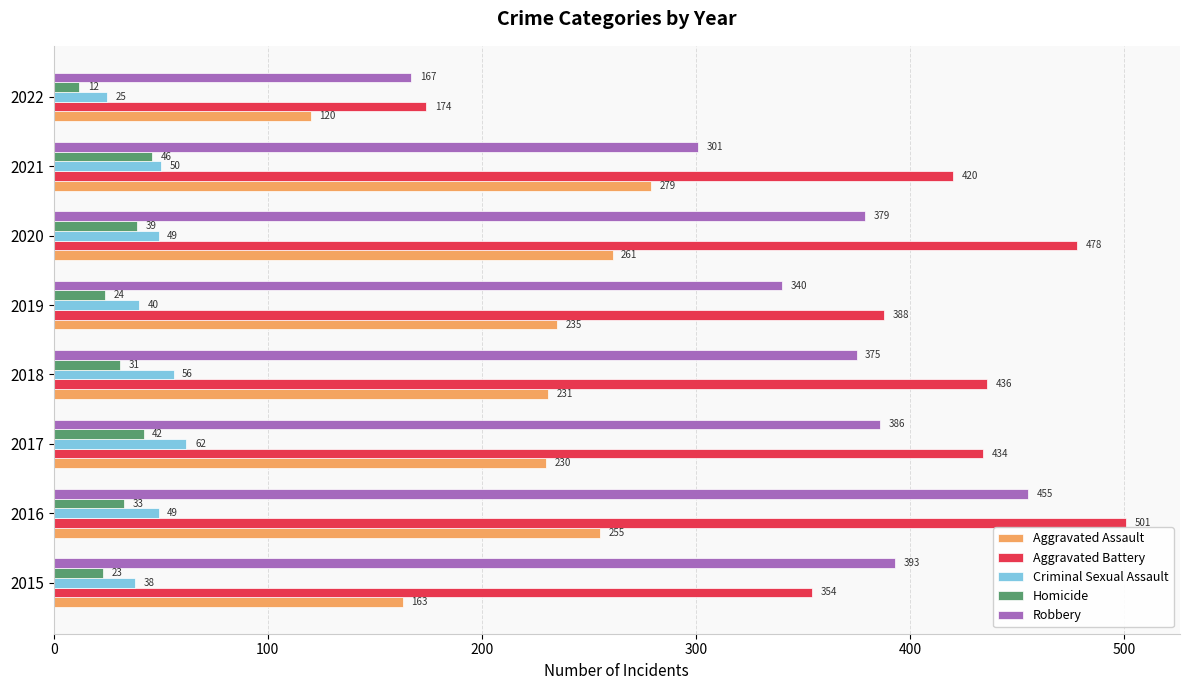

How many values in the Aggravated Battery series are below 434?

4